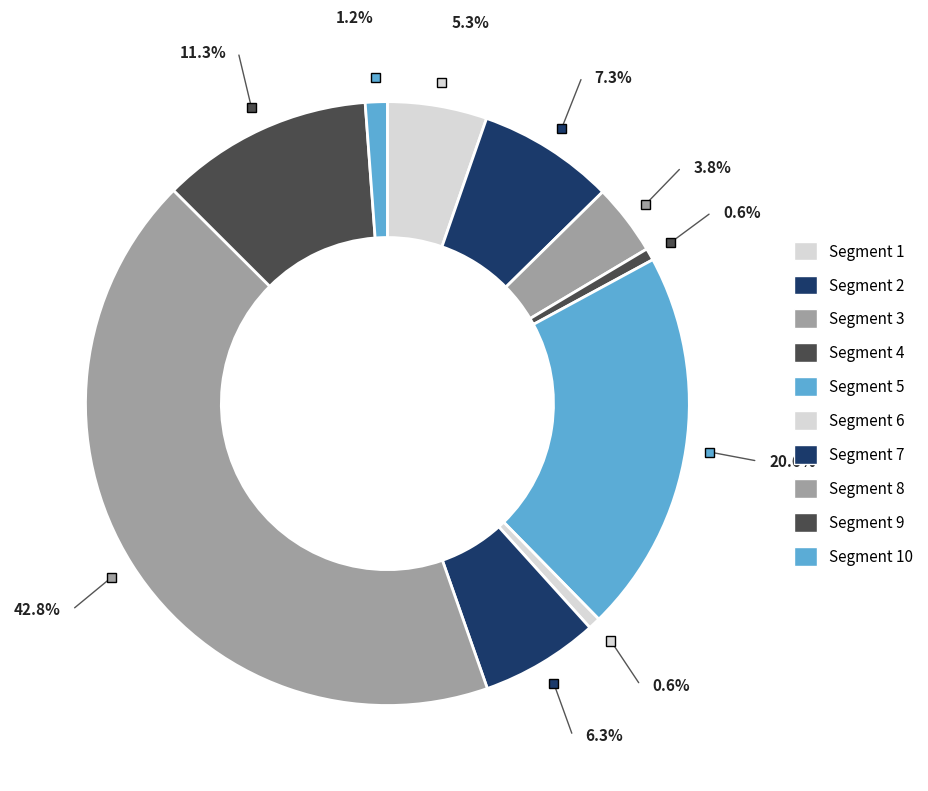

Is there a majority slice in this chart?

No